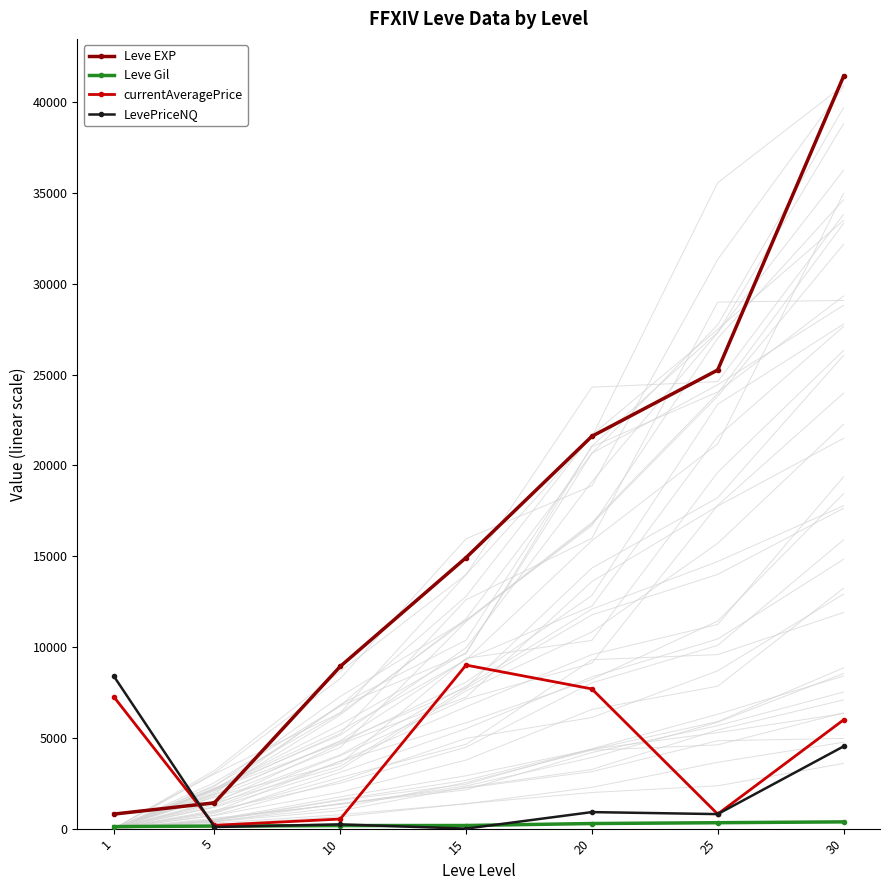

True or false: Leve Gil and LevePriceNQ intersect in this chart.

True